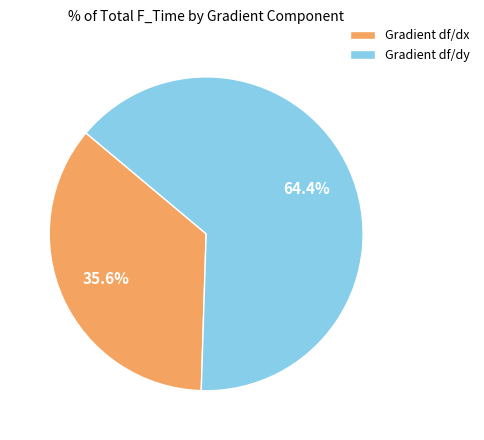

What percentage is NOT represented by Gradient df/dx?

64.4%